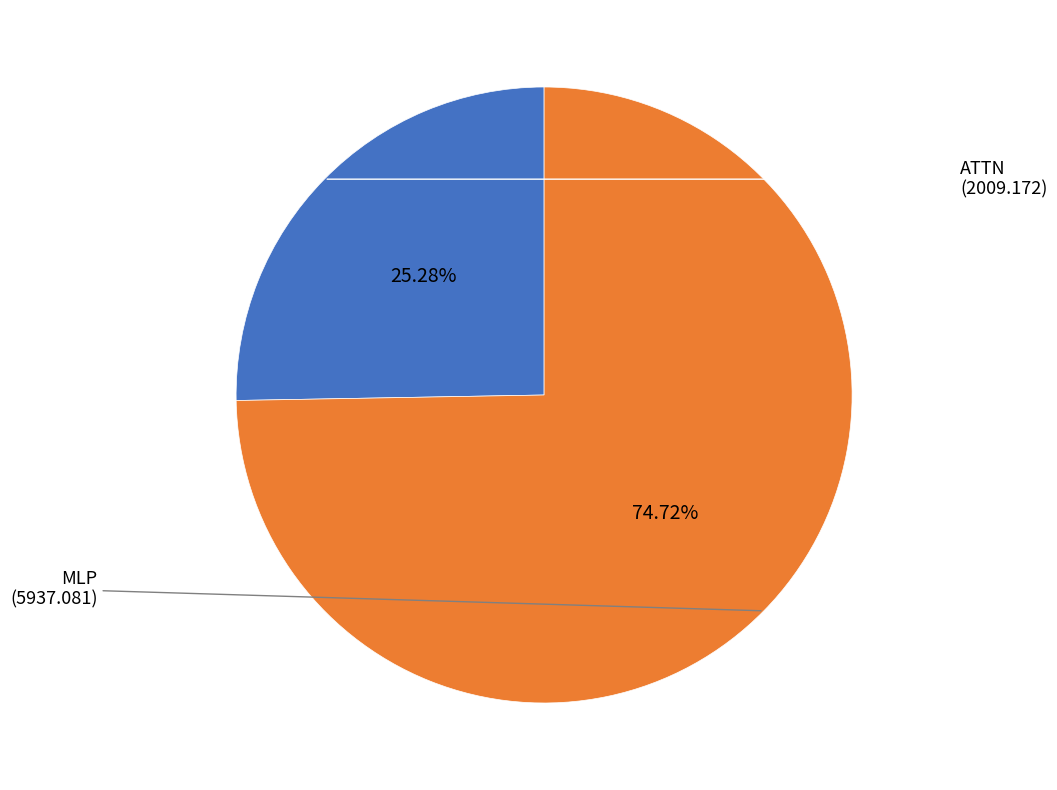

How many slices are in this pie chart?

2